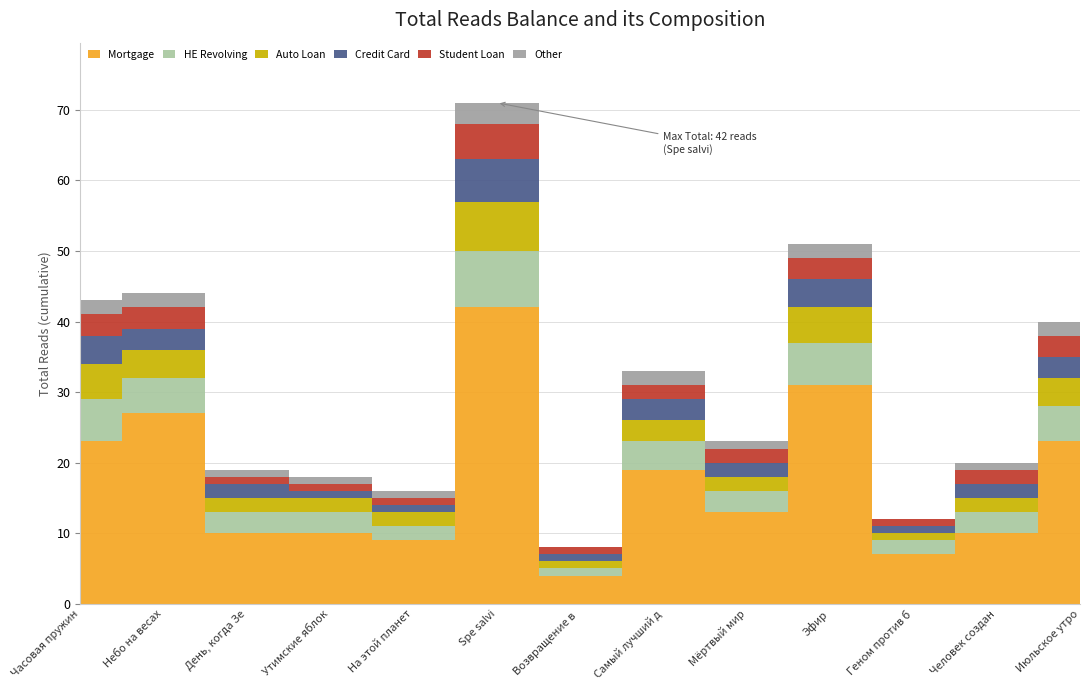

At which category does Credit Card reach its first local peak?

Spe salvi